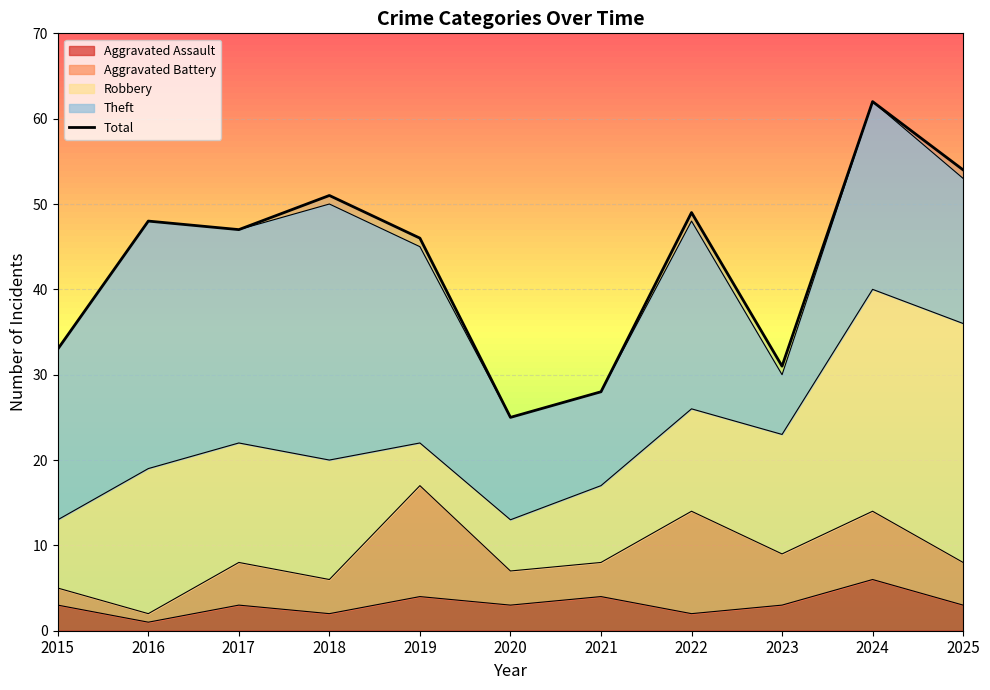

At which label does the data first exceed 47?

2016